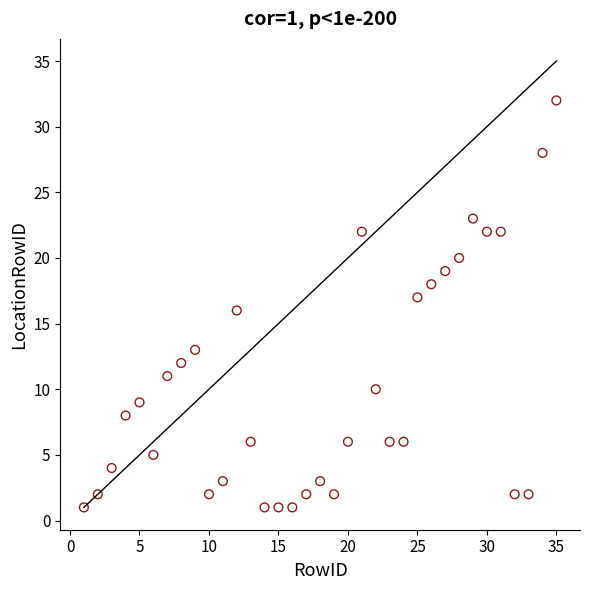

What is the range of X values (max minus min)?

34